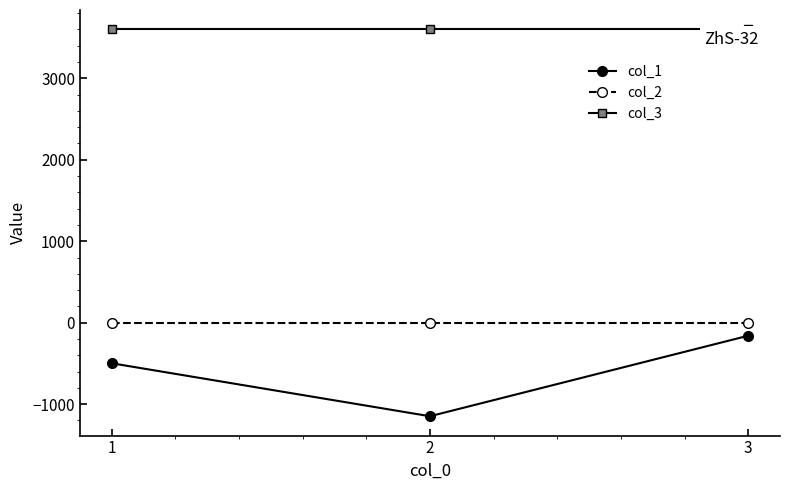

What is the value of the col_3 point at the 3rd from the left?

3600